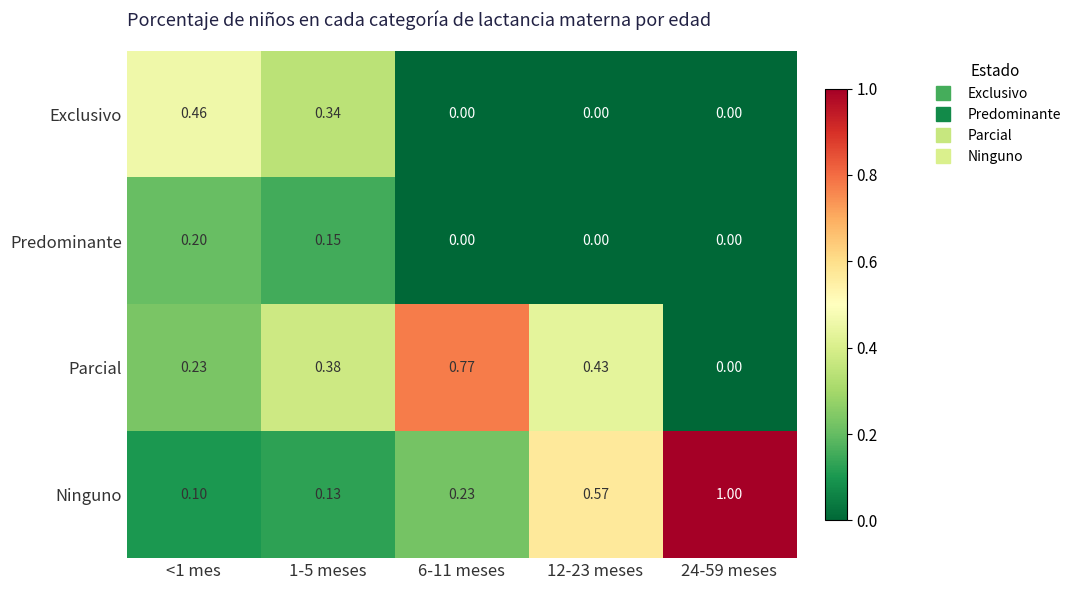

List the series in order of their peak value, highest first.

Ninguno, Parcial, Exclusivo, Predominante